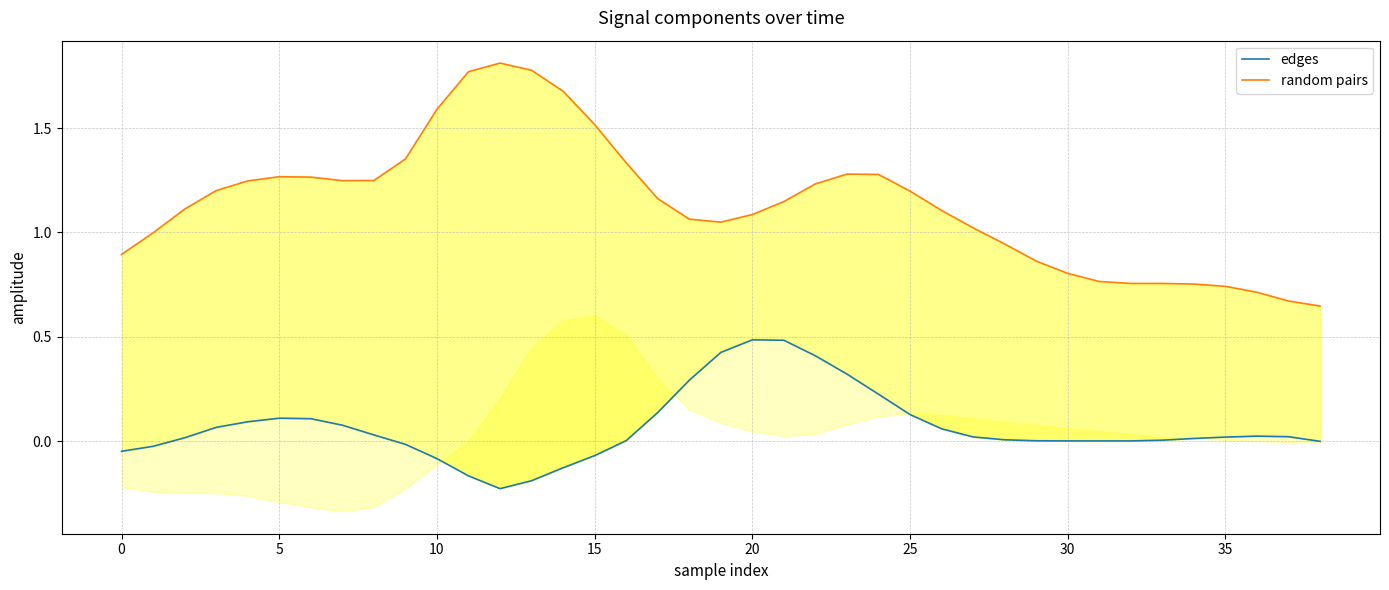

Reading left to right, what are all the values shown in this chart?

edges: -0.0	-0.0	0.0	0.1	0.1	0.1	0.1	0.1	0.0	-0.0	-0.1	-0.2	-0.2	-0.2	-0.1	-0.1	0.0	0.1	0.3	0.4	0.5	0.5	0.4	0.3	0.2	0.1	0.1	0.0	0.0	0.0	0.0	0.0	0.0	0.0	0.0	0.0	0.0	0.0	-0.0
random pairs: 0.9	1.0	1.1	1.2	1.2	1.3	1.3	1.2	1.2	1.4	1.6	1.8	1.8	1.8	1.7	1.5	1.3	1.2	1.1	1.0	1.1	1.1	1.2	1.3	1.3	1.2	1.1	1.0	0.9	0.9	0.8	0.8	0.8	0.8	0.8	0.7	0.7	0.7	0.6